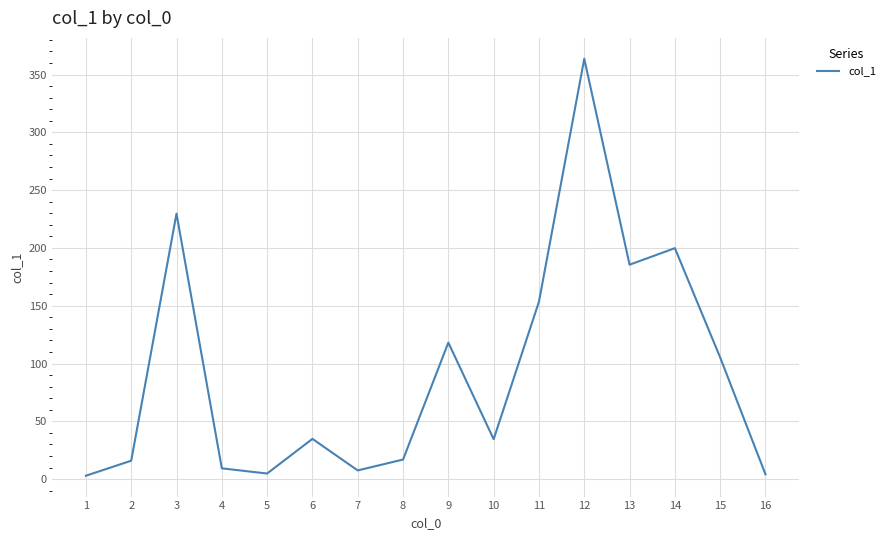

How many interior local valleys (lower than both neighbors) does the data have?

4